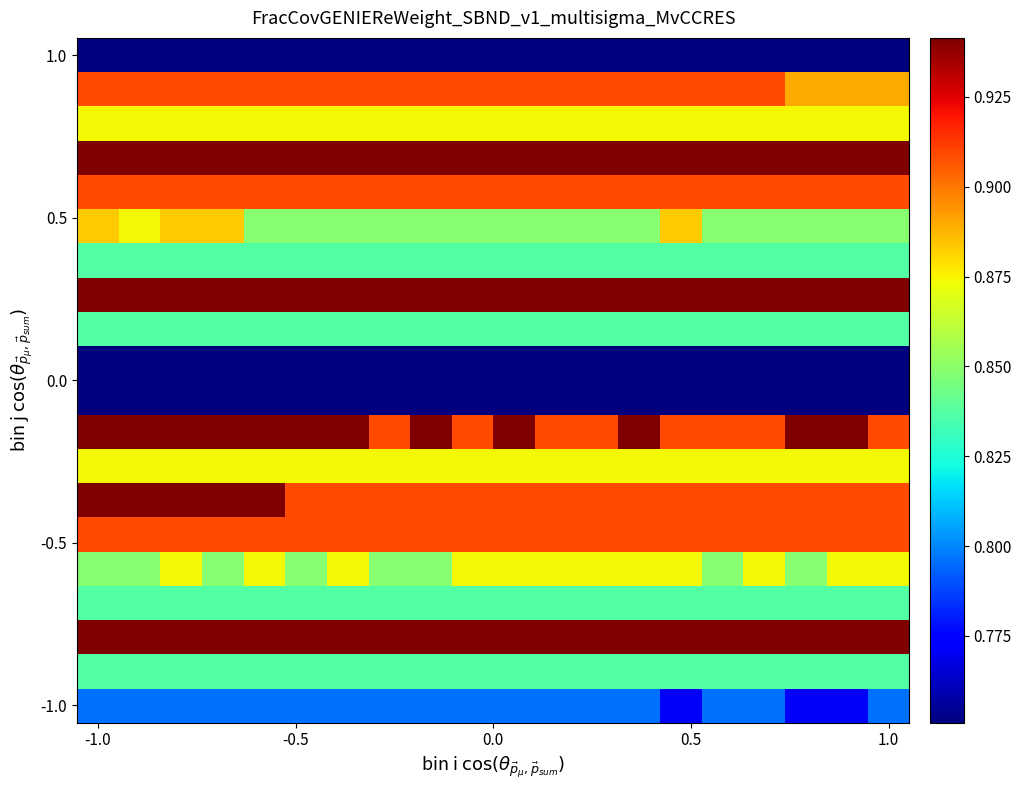

What is the maximum value shown in the chart?

0.9